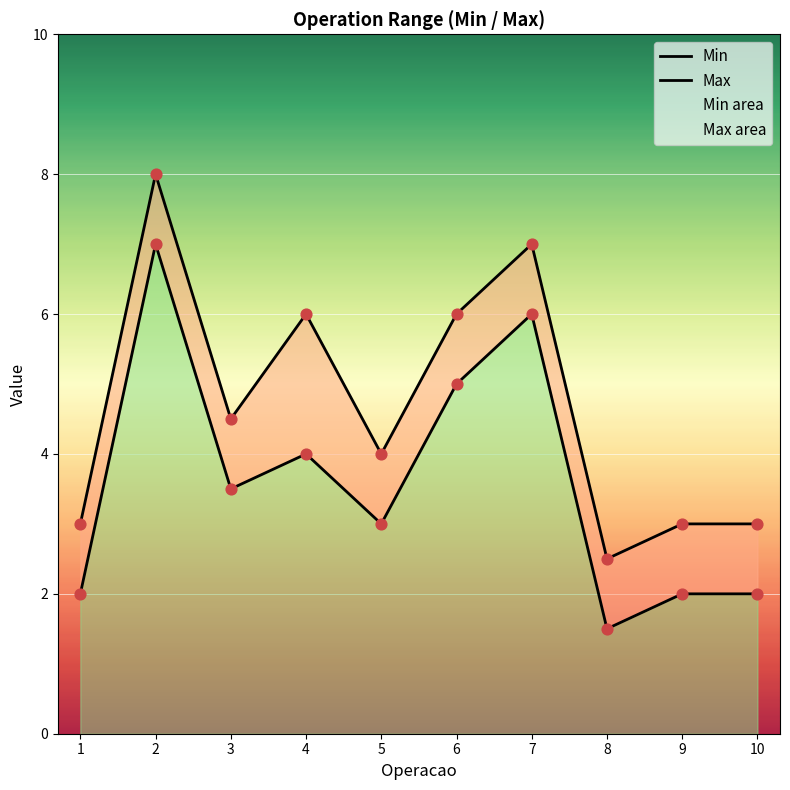

At which category is the sum across all series the highest?

2